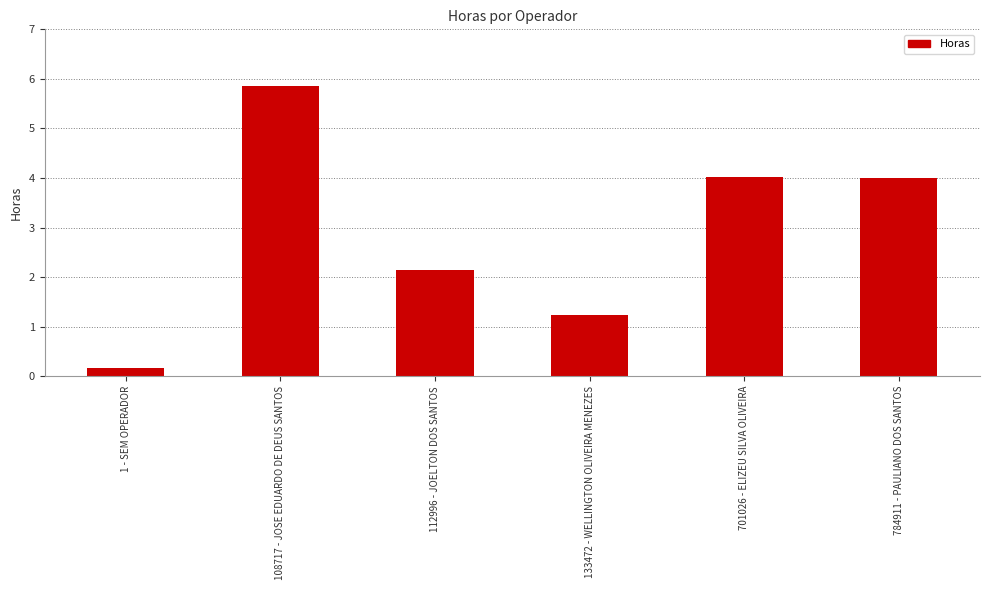

Is it true that the value at 108717 - JOSE EDUARDO DE DEUS SANTOS is 5.9?

True